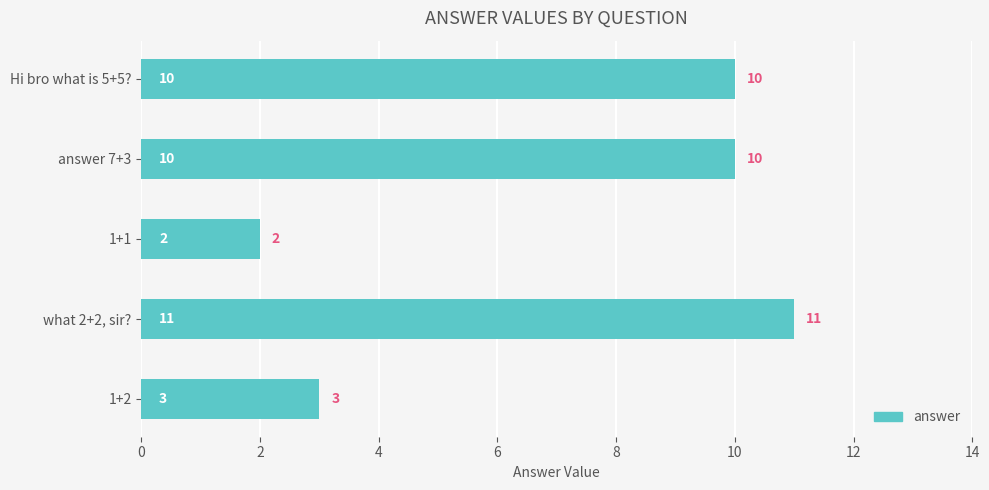

Reading top to bottom, what are all the values shown in this chart?

Hi bro what is 5+5?=10	answer 7+3=10	1+1=2	what 2+2, sir?=11	1+2=3